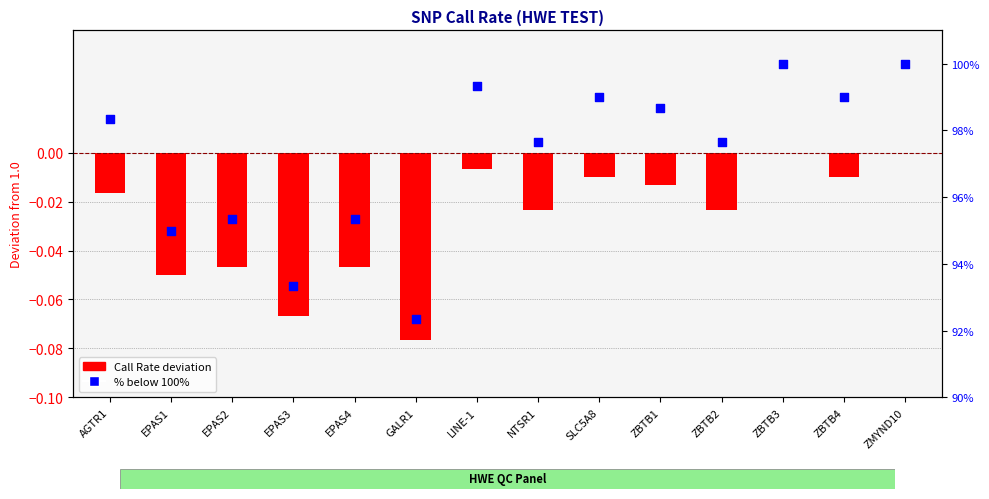

Which series has the largest total across all categories?

Call Rate deviation from 1.0